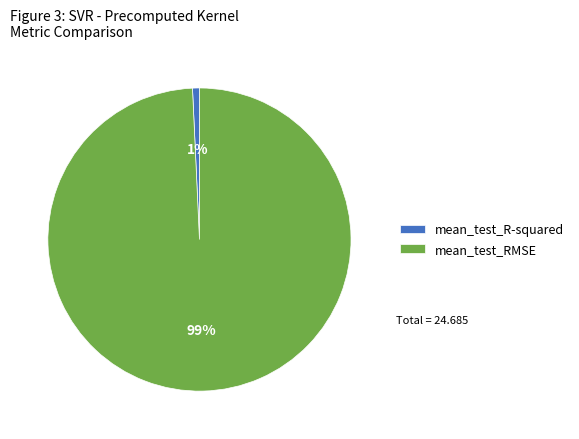

Which has a higher value, mean_test_R-squared or mean_test_RMSE?

mean_test_RMSE